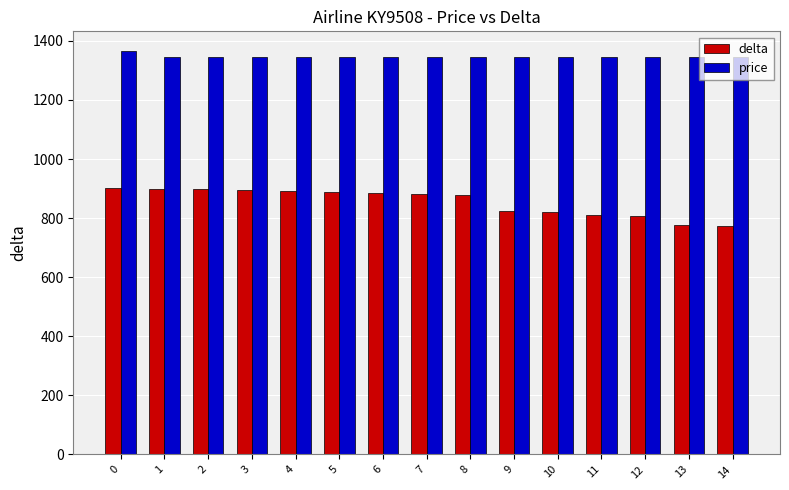

Rank the series at 3 from highest to lowest value.

price, delta